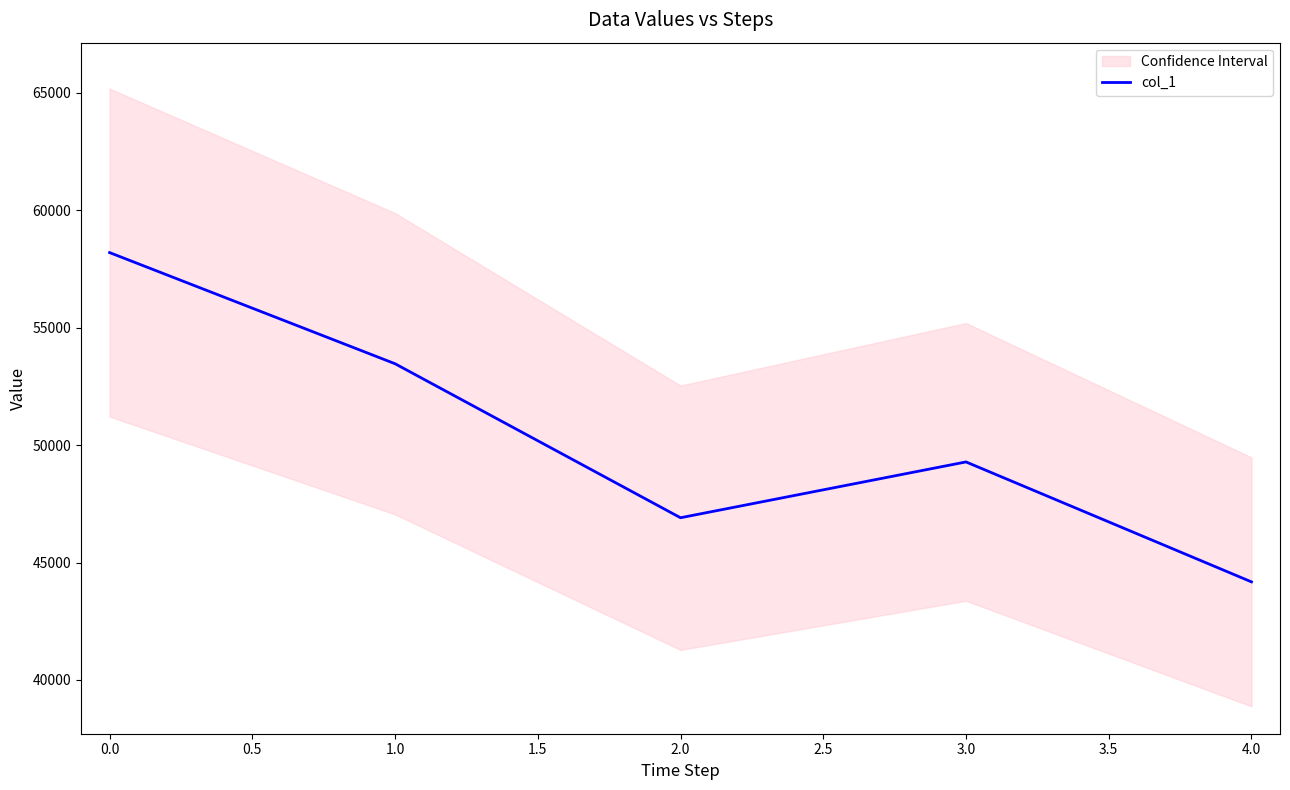

What is the maximum value for col_1?

58200